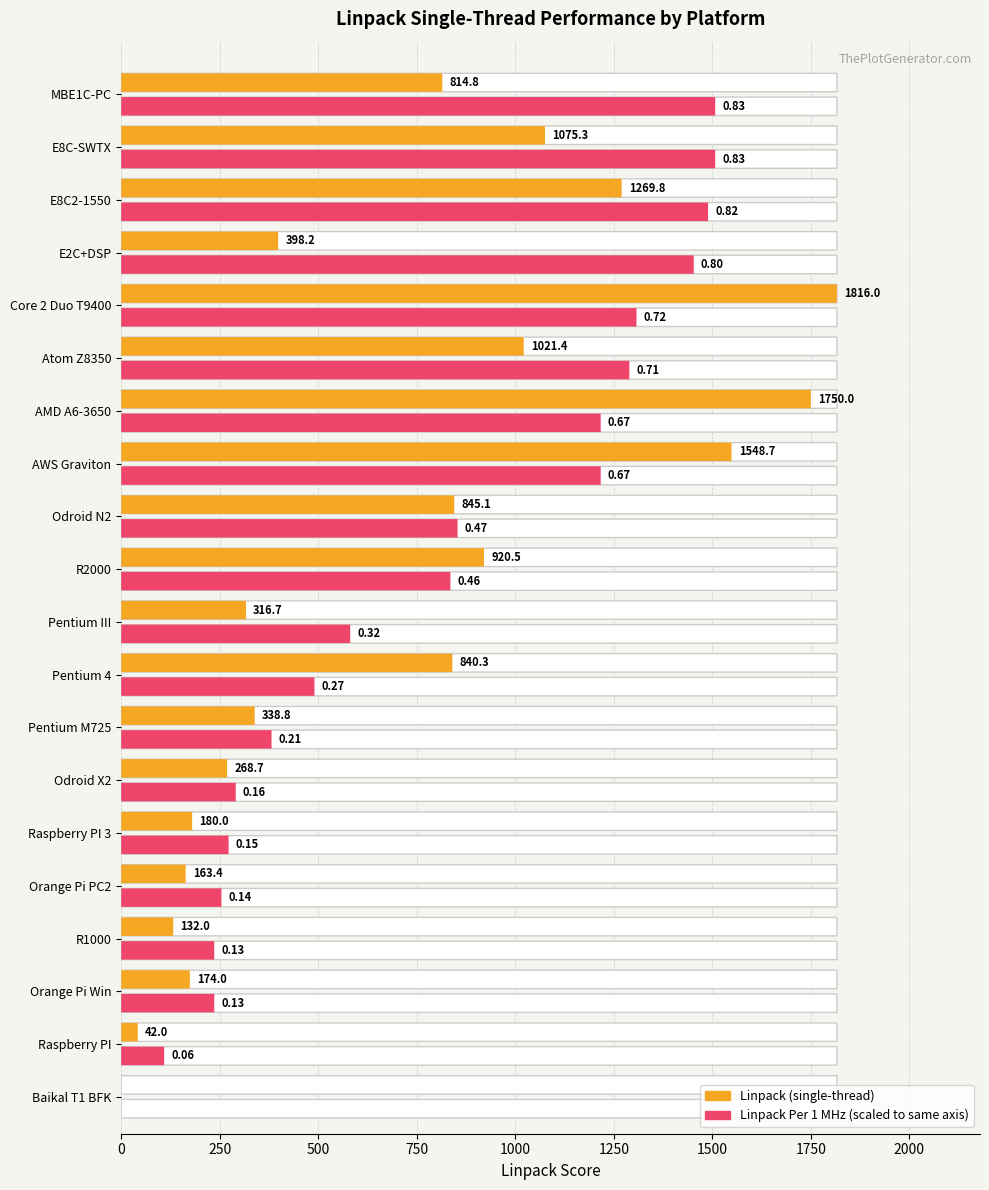

Rank the categories by value from highest to lowest.

Core 2 Duo T9400, AMD A6-3650, AWS Graviton, E8C2-1550, E8C-SWTX, Atom Z8350, R2000, Odroid N2, Pentium 4, MBE1C-PC, E2C+DSP, Pentium M725, Pentium III, Odroid X2, Raspberry PI 3, Orange Pi Win, Orange Pi PC2, R1000, Raspberry PI, Baikal T1 BFK